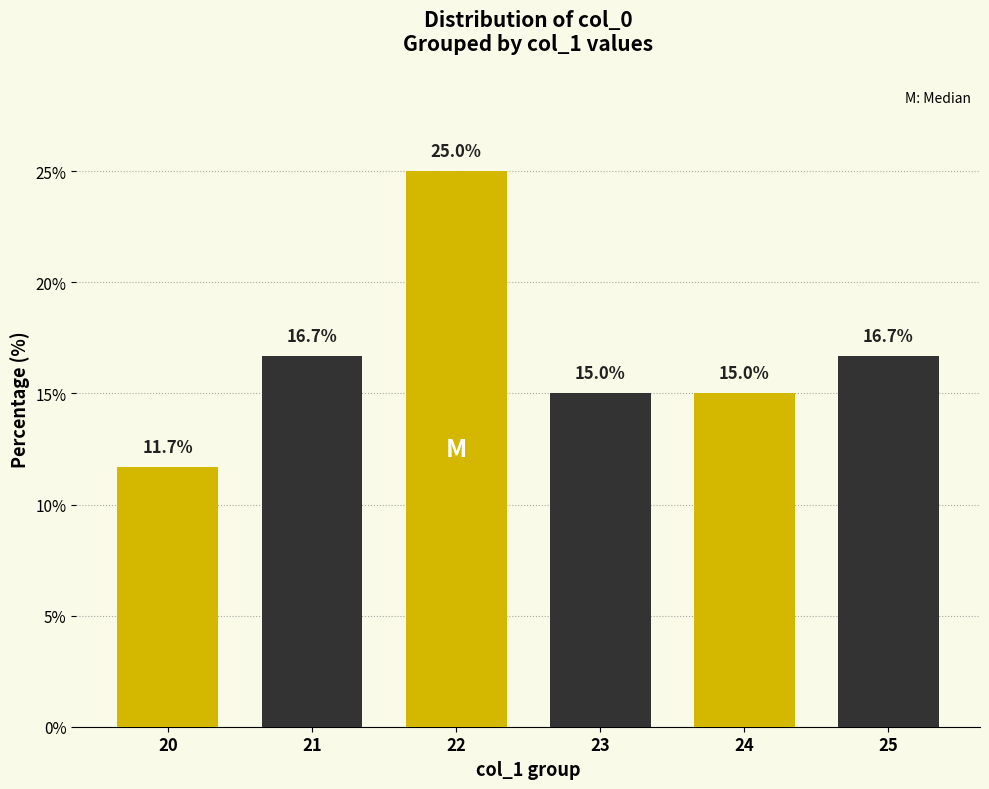

Reading right to left, extract all data points from this chart.

25=16.7	24=15.0	23=15.0	22=25.0	21=16.7	20=11.7